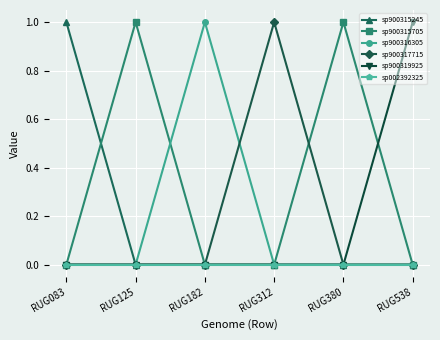

Where is the first local maximum for sp900316305?

RUG182